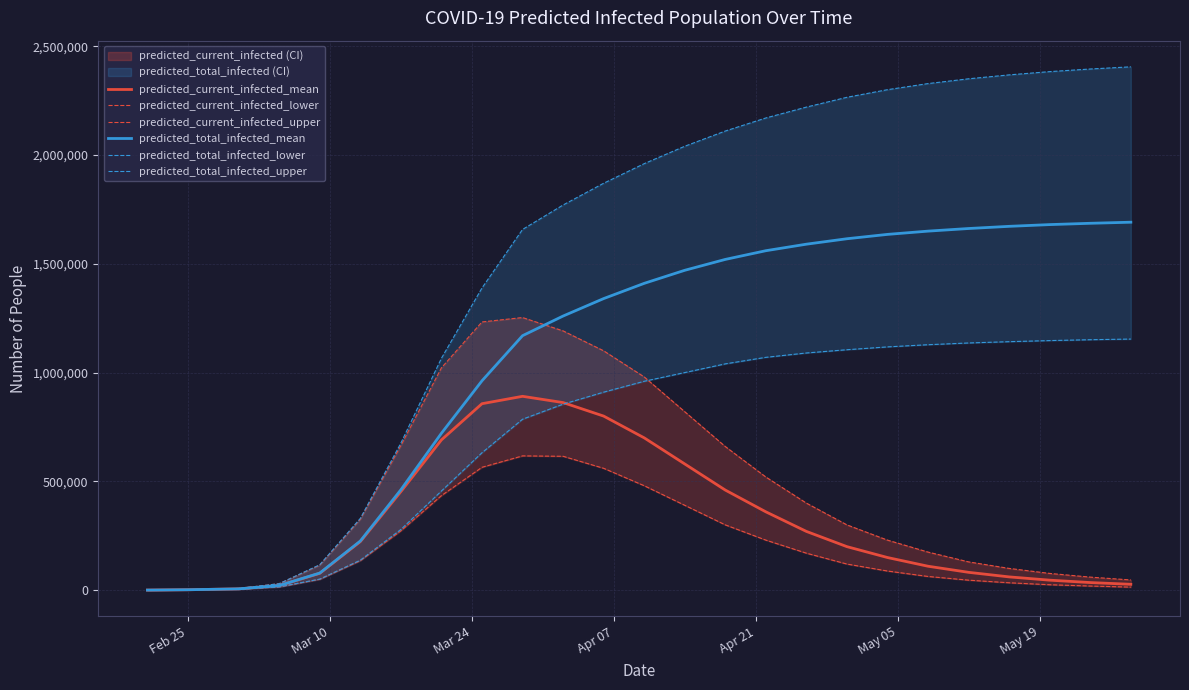

What is the highest value of the predicted_current_infected_mean series?

890862